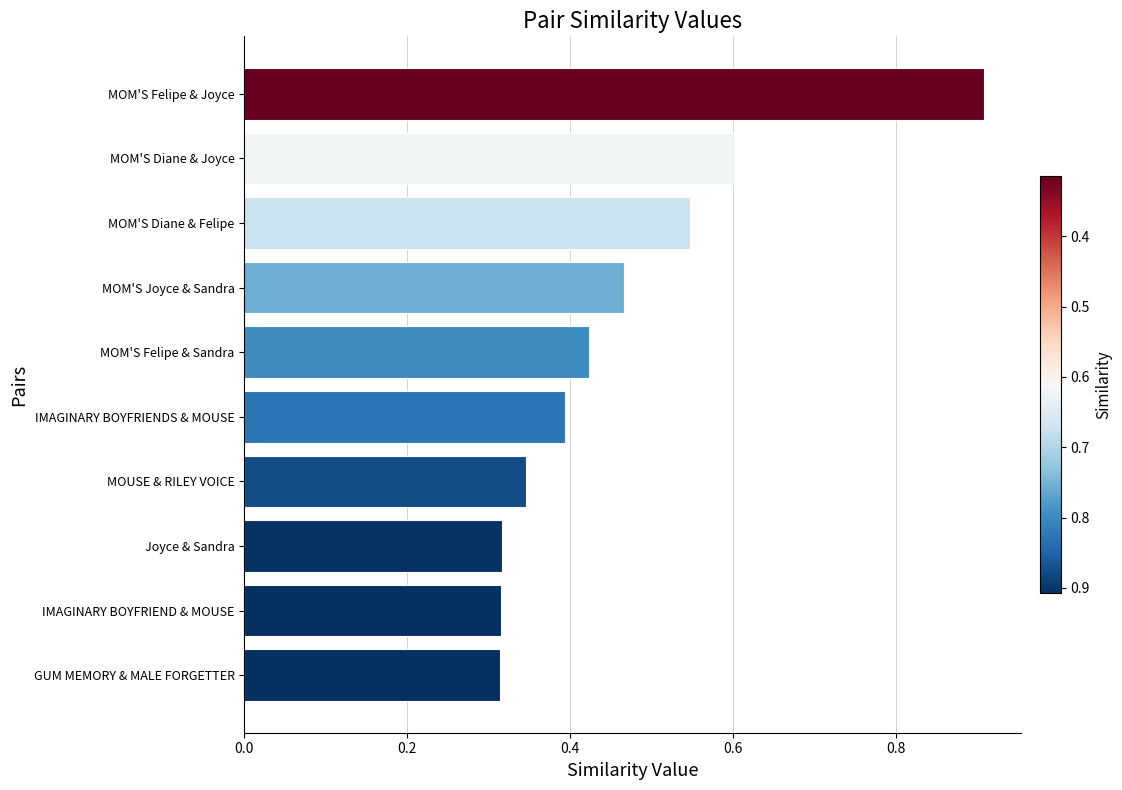

What is the greatest value displayed?

0.9